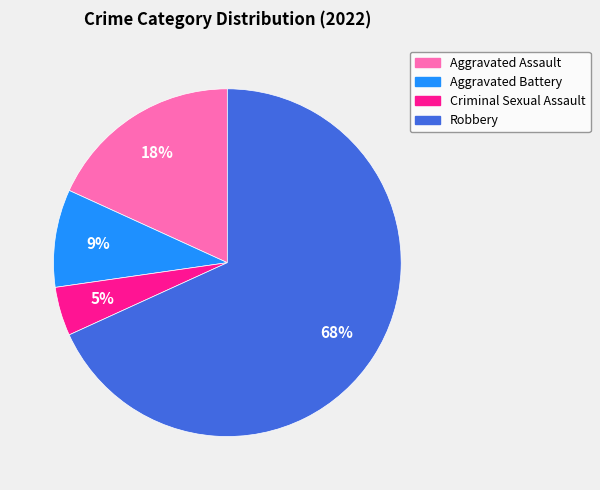

Does Robbery account for over 50% of the chart?

Yes